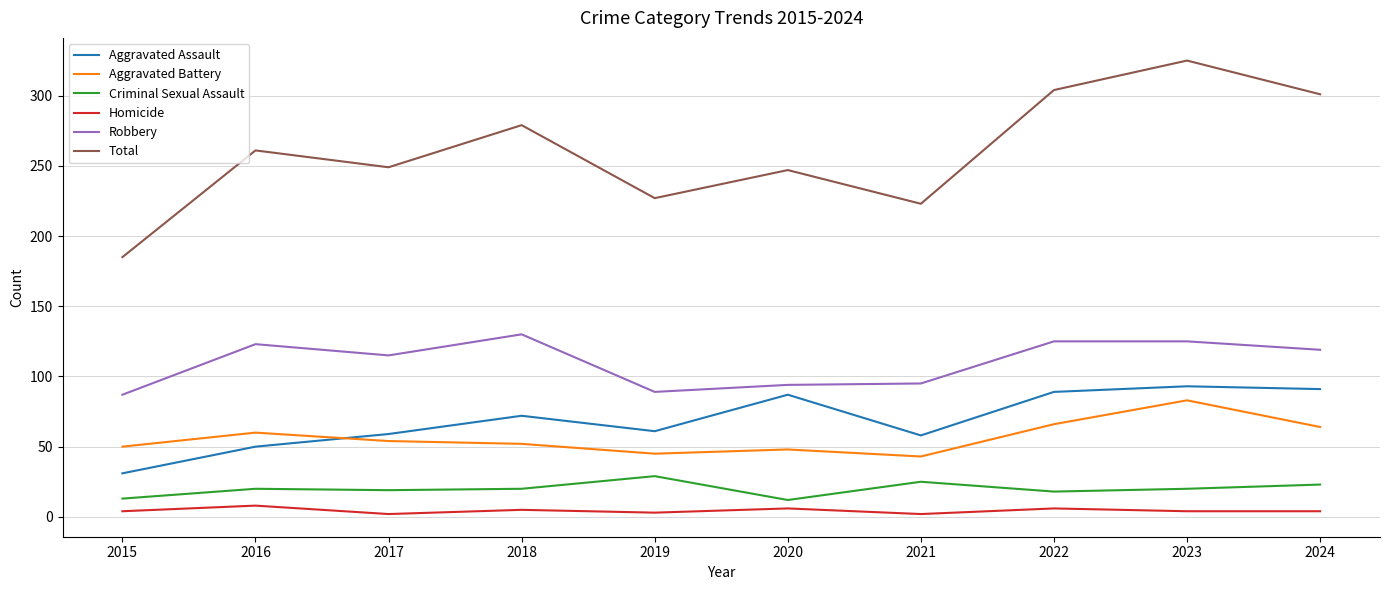

What is the difference between the maximum and minimum values in the Robbery series?

43